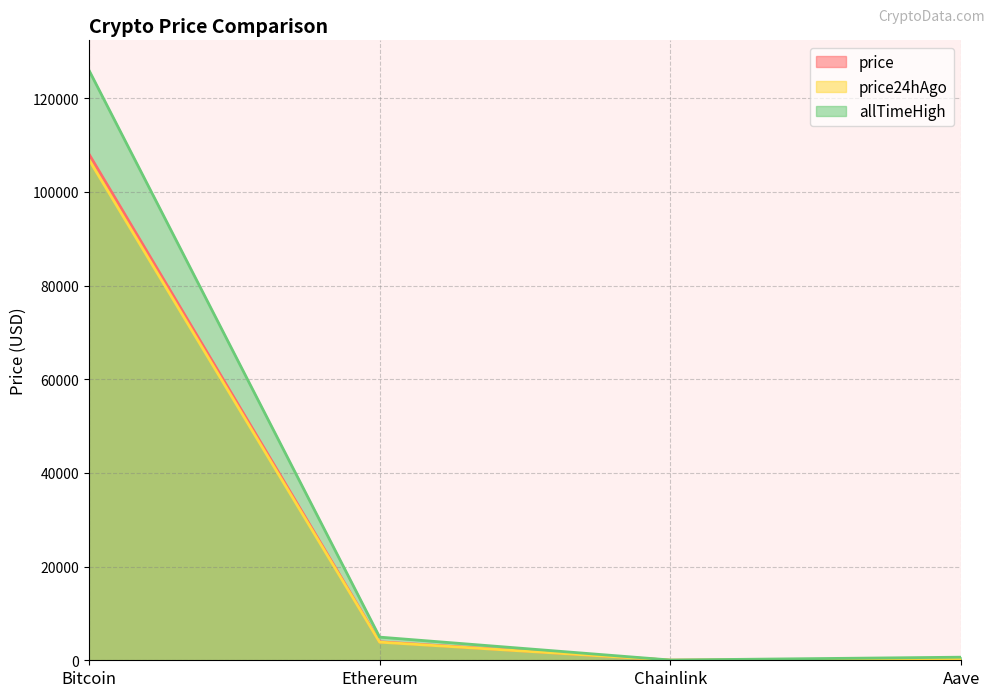

What are all the series names shown in the legend?

price, price24hAgo, allTimeHigh